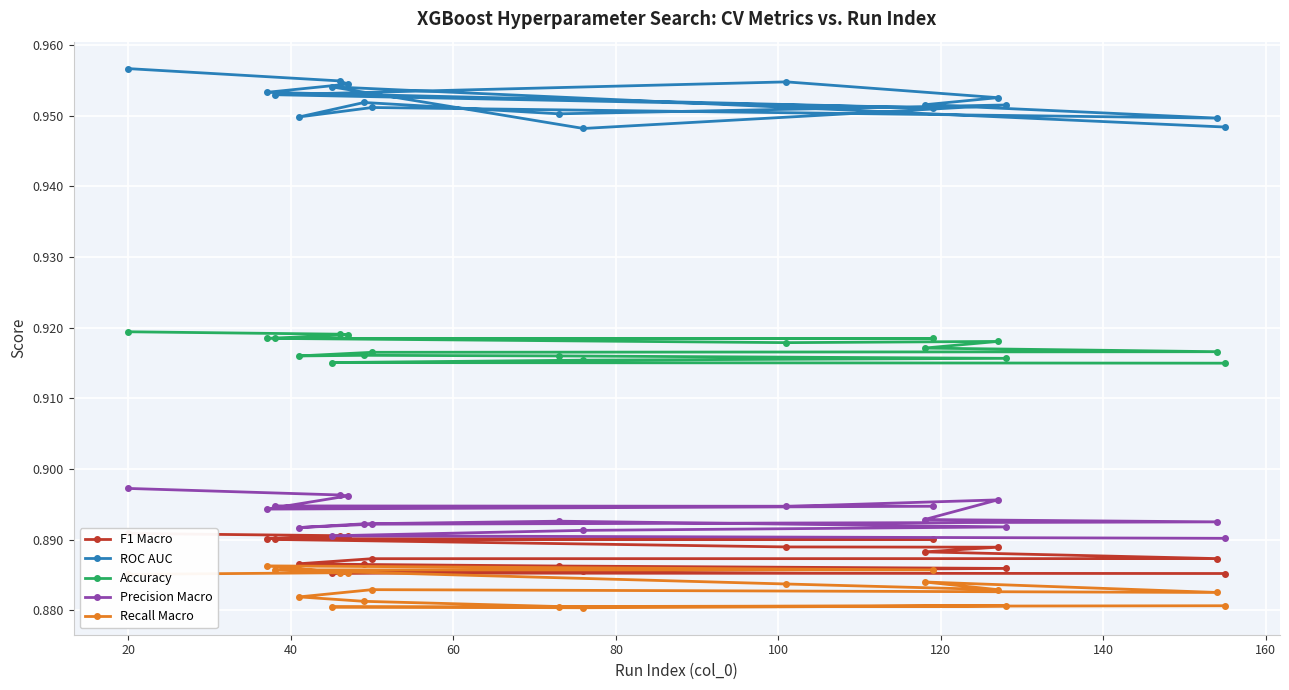

Reading left to right, extract all data points from this chart.

F1 Macro: 0.9	0.9	0.9	0.9	0.9	0.9	0.9	0.9	0.9	0.9	0.9	0.9	0.9	0.9	0.9	0.9	0.9	0.9
ROC AUC: 1.0	1.0	1.0	1.0	1.0	1.0	1.0	1.0	1.0	0.9	1.0	0.9	1.0	1.0	1.0	0.9	1.0	0.9
Accuracy: 0.9	0.9	0.9	0.9	0.9	0.9	0.9	0.9	0.9	0.9	0.9	0.9	0.9	0.9	0.9	0.9	0.9	0.9
Precision Macro: 0.9	0.9	0.9	0.9	0.9	0.9	0.9	0.9	0.9	0.9	0.9	0.9	0.9	0.9	0.9	0.9	0.9	0.9
Recall Macro: 0.9	0.9	0.9	0.9	0.9	0.9	0.9	0.9	0.9	0.9	0.9	0.9	0.9	0.9	0.9	0.9	0.9	0.9